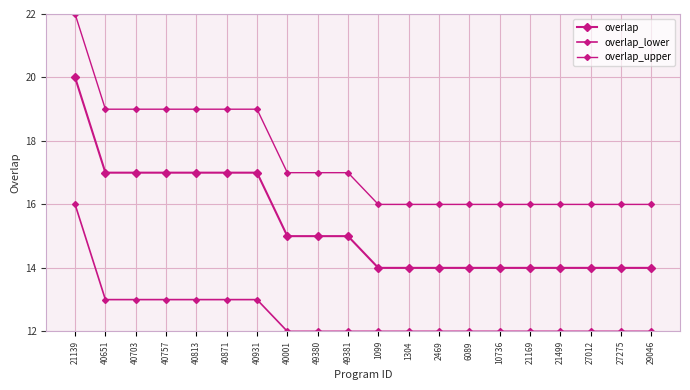

At which label does overlap_lower reach its peak?

21139